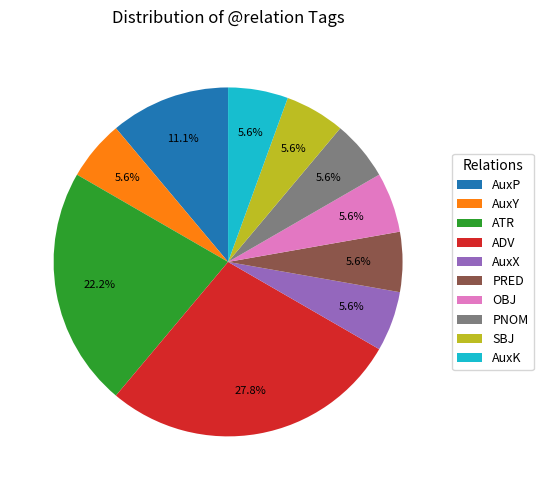

Is it true that AuxY is 13% of the pie?

False